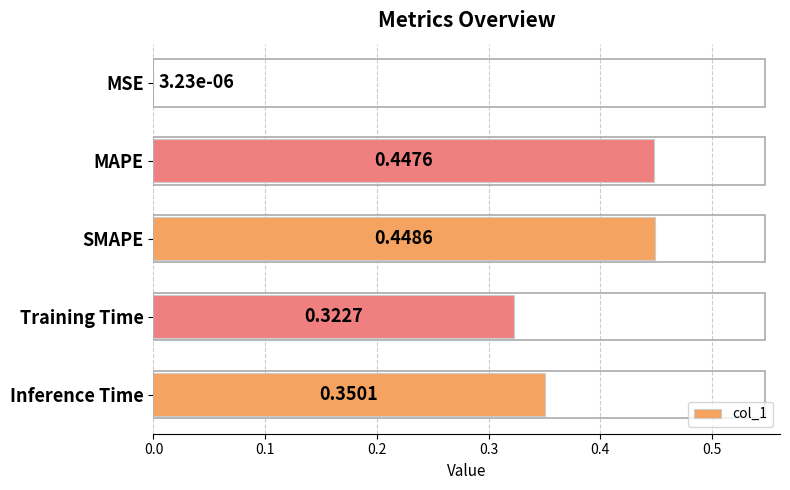

Where is the data nearest to the value 0?

MSE